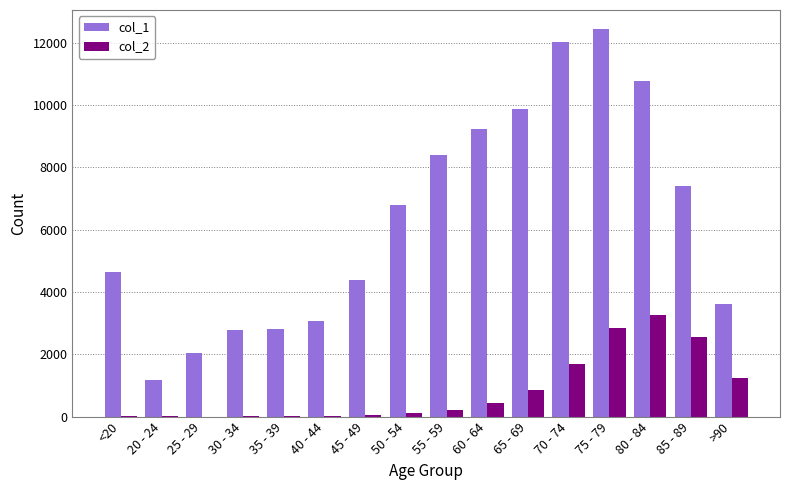

What is the average value of the col_2 series?

834